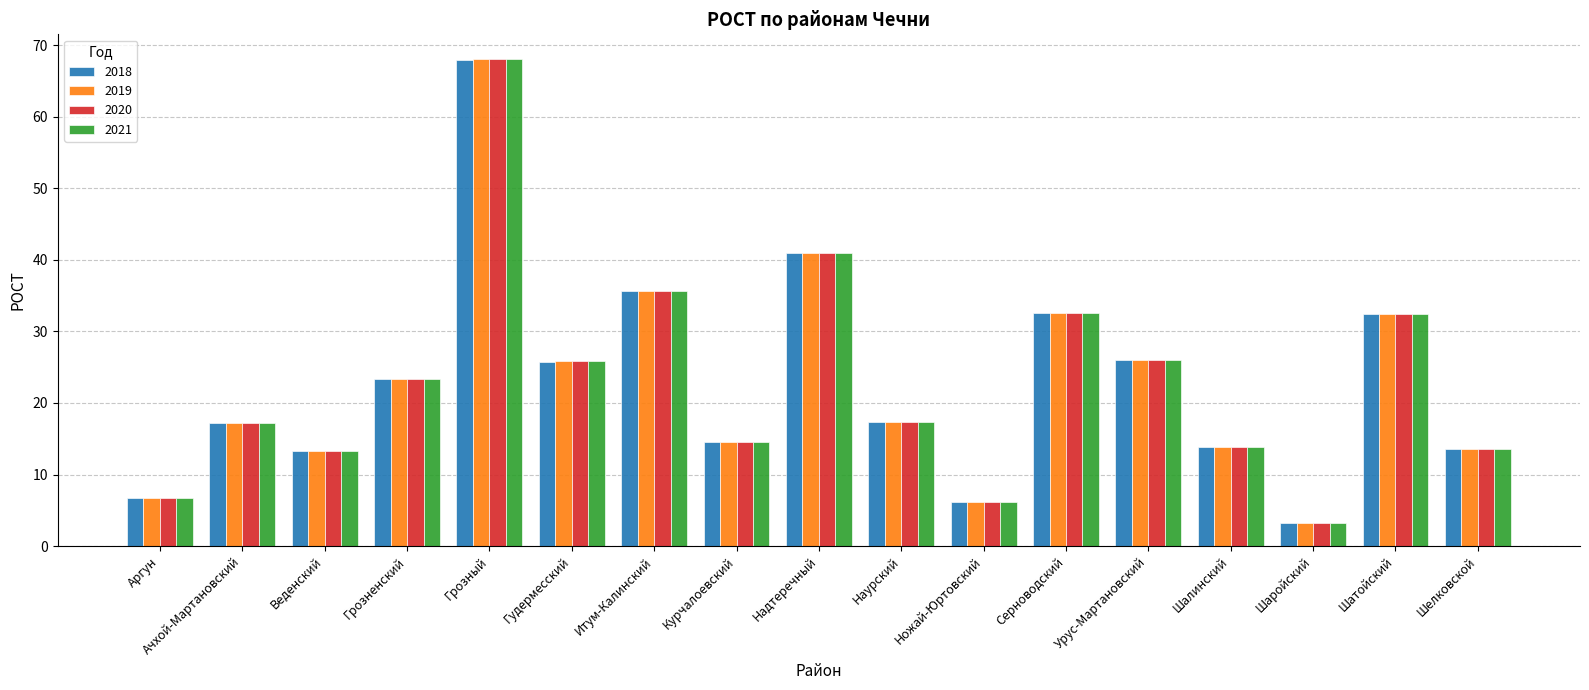

What position from the right is Серноводский?

6